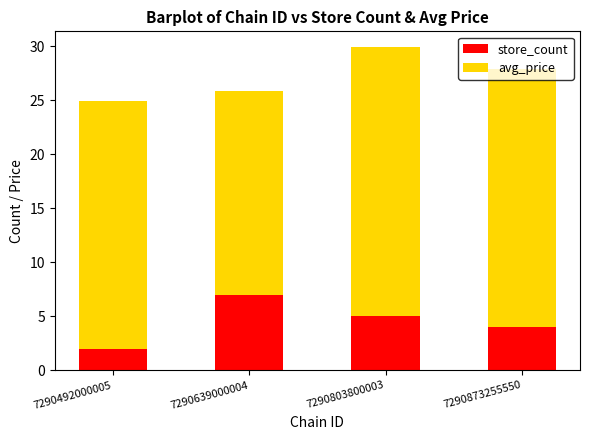

What is the value of the store_count bar at the 2nd from the left?

7.0